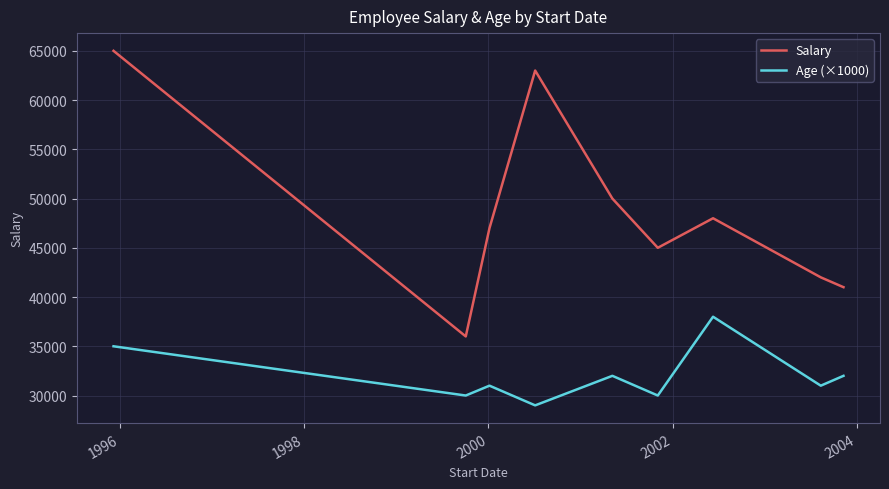

What is the difference between the maximum and minimum values in the Salary series?

29000